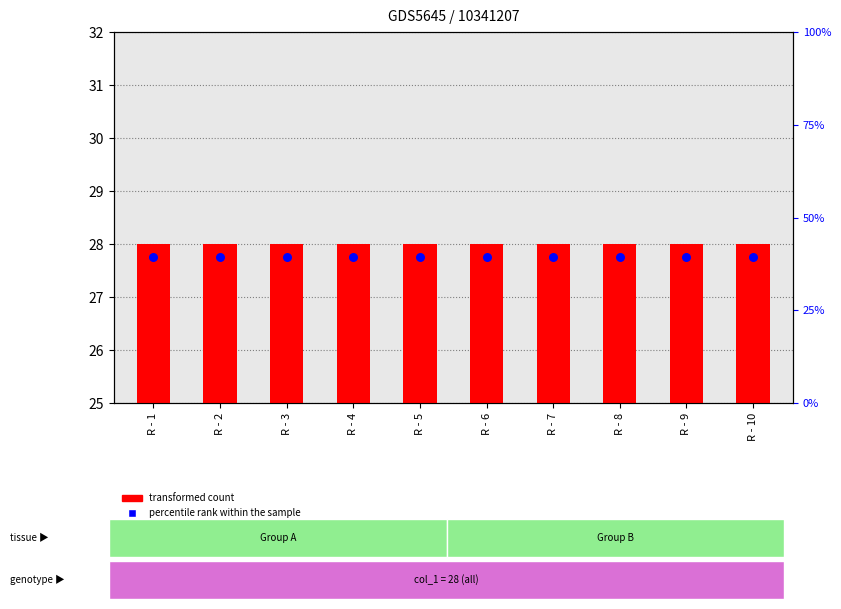

Which series has the largest total across all categories?

percentile rank within the sample